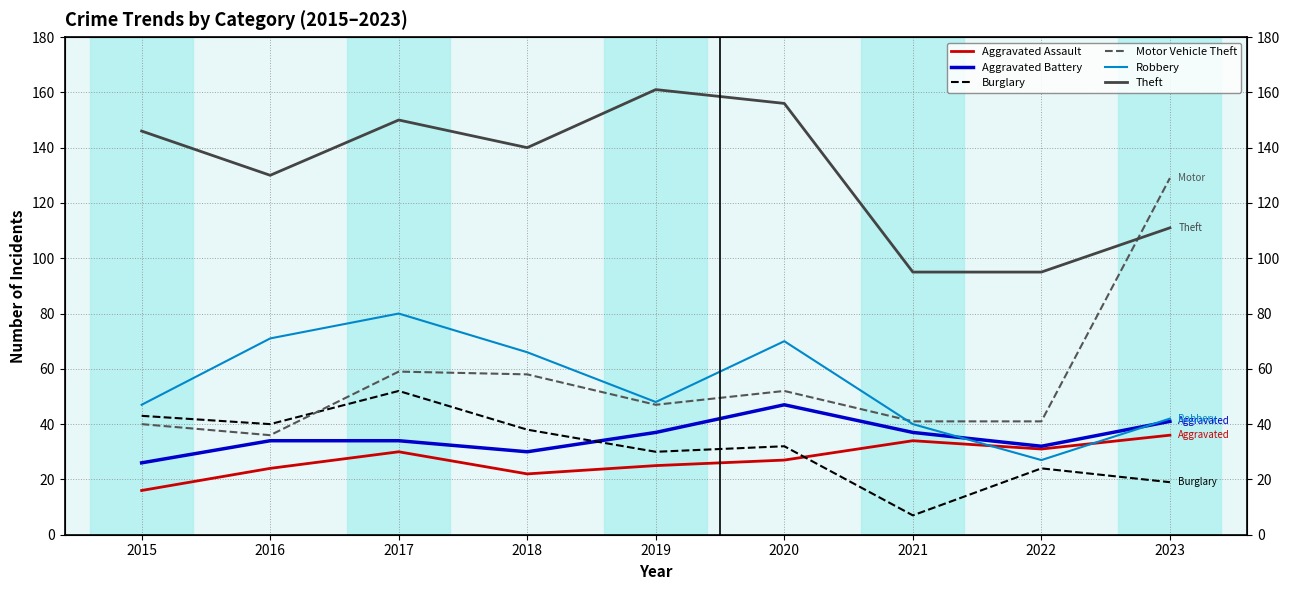

True or false: Robbery has more than 1 interior local peaks.

True